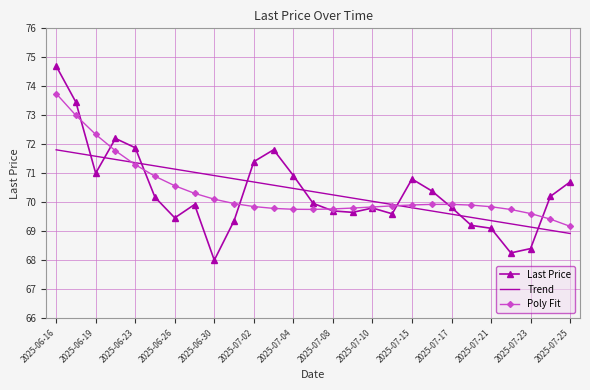

List the series in order of their peak value, highest first.

Last Price, Poly Fit, Trend